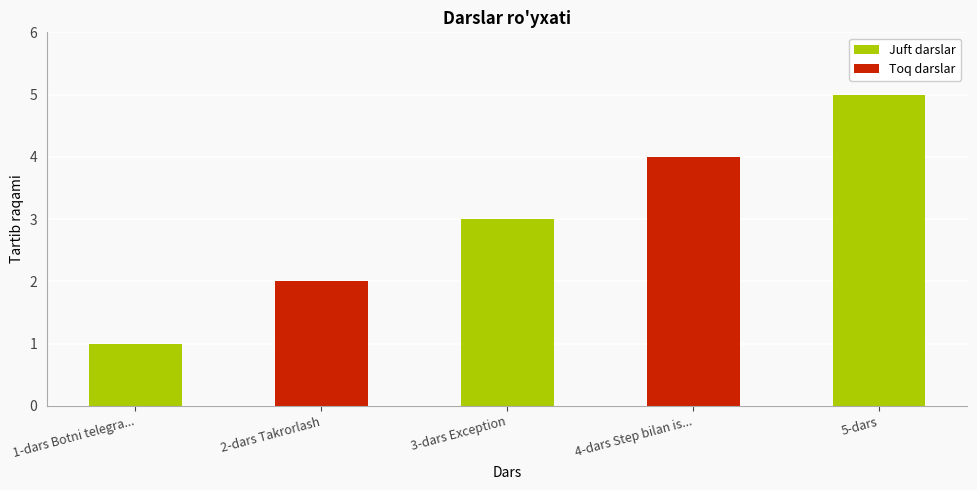

What is the label of the 4th bar from the left?

4-dars Step bilan is...